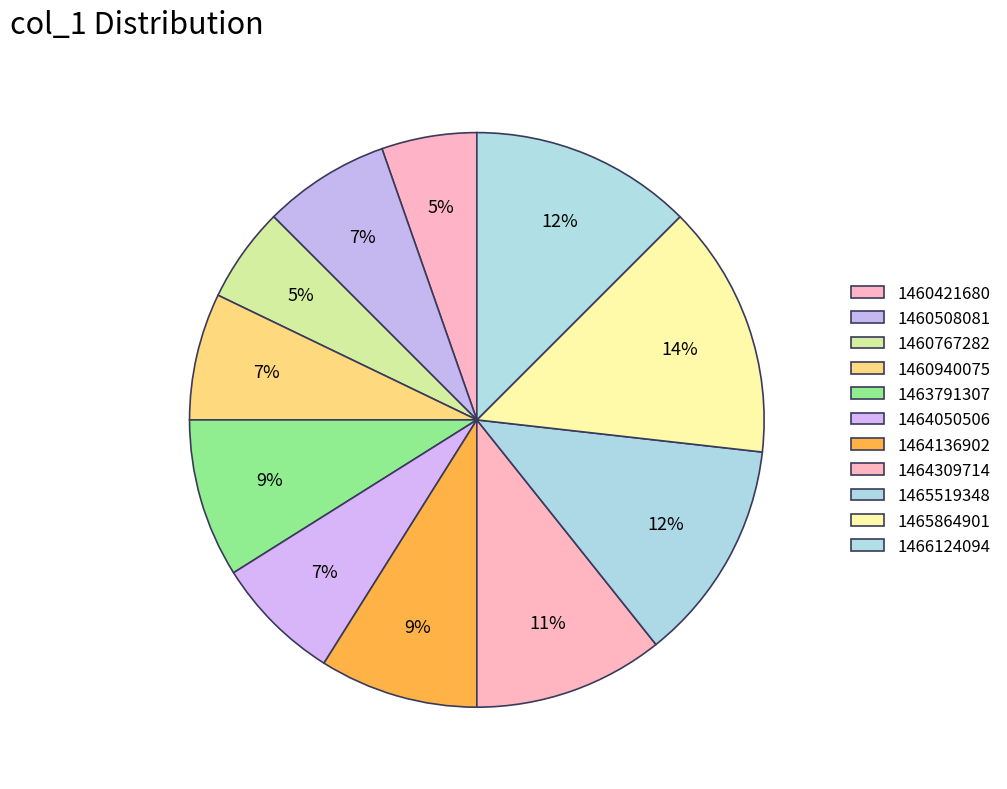

What percentage do 1463791307 and 1466124094 together represent?

21.4%